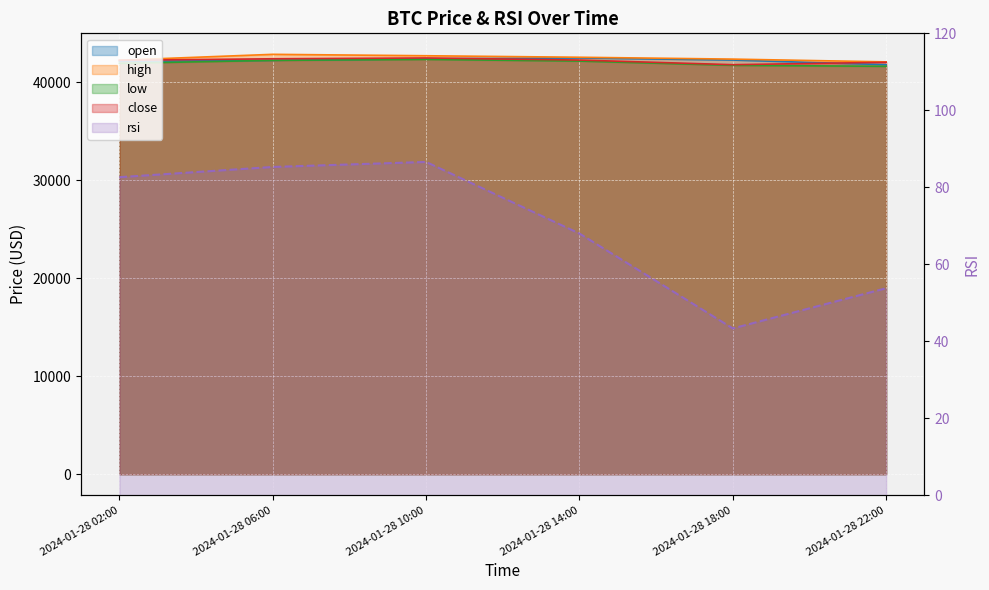

What are all the series names shown in the legend?

open, high, low, close, rsi